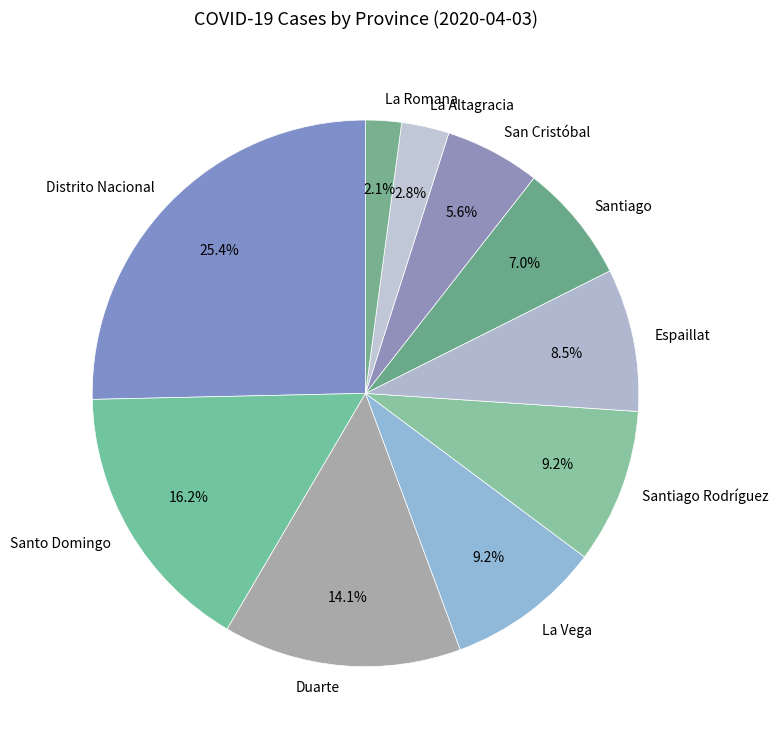

How many segments does this pie chart have?

10